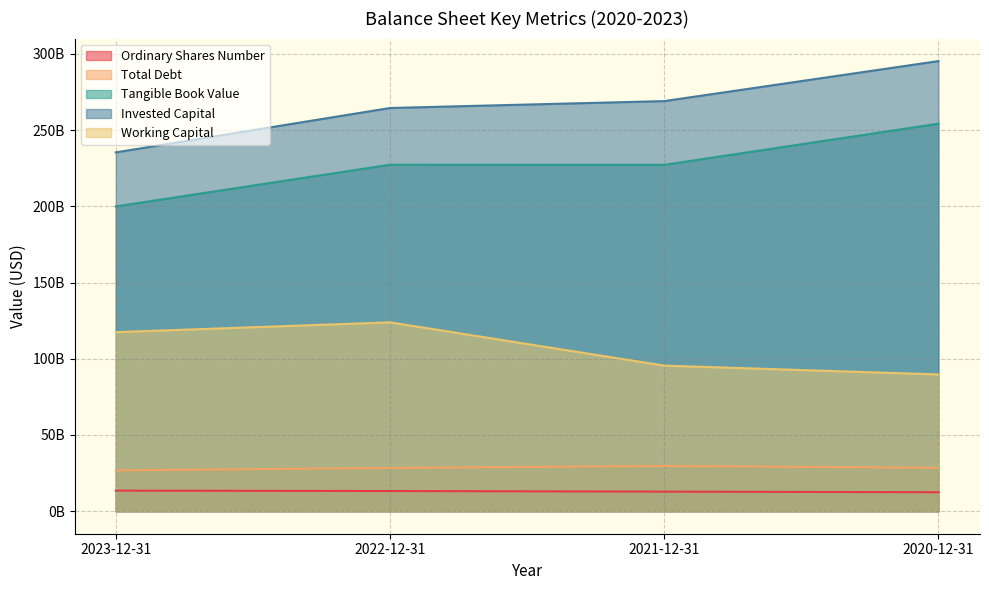

Does the chart display data point markers on the line(s)?

No